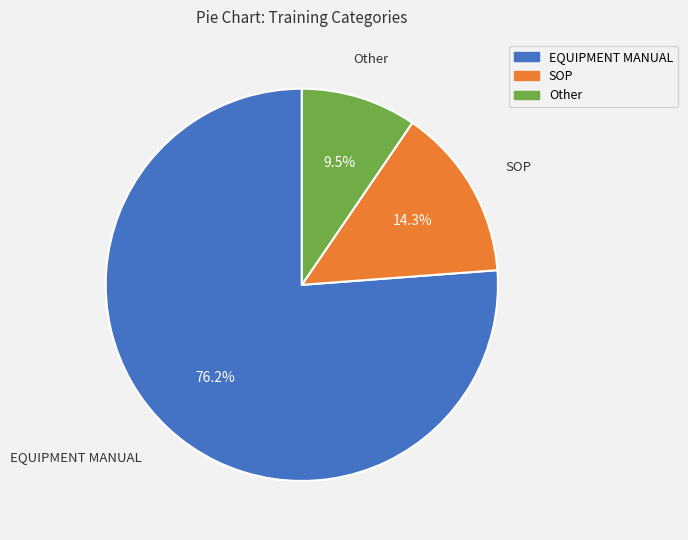

To the nearest percent, what portion does SOP represent?

14%